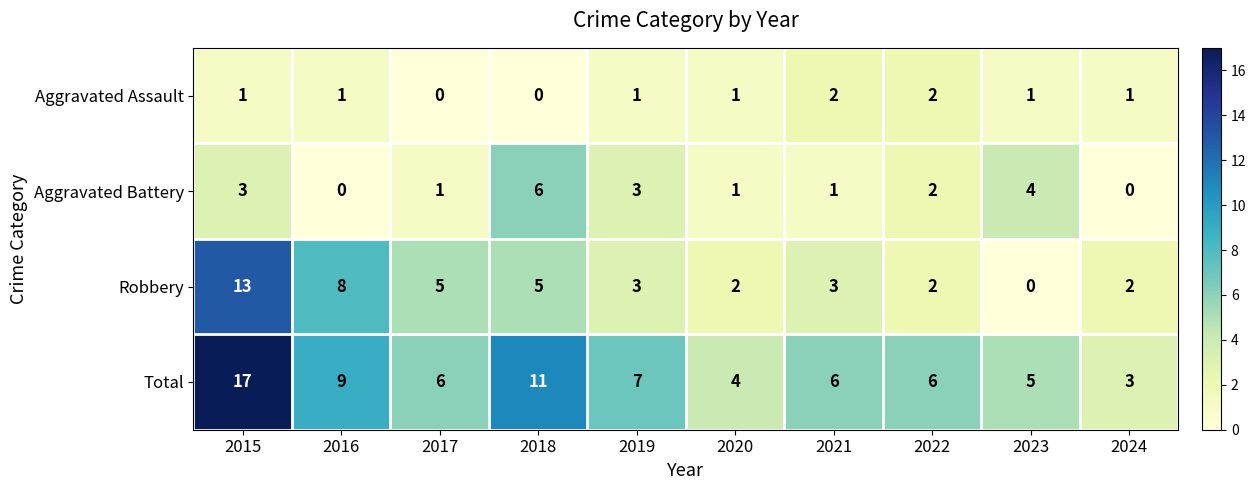

What is the spread (max minus min) of values at 2015?

16